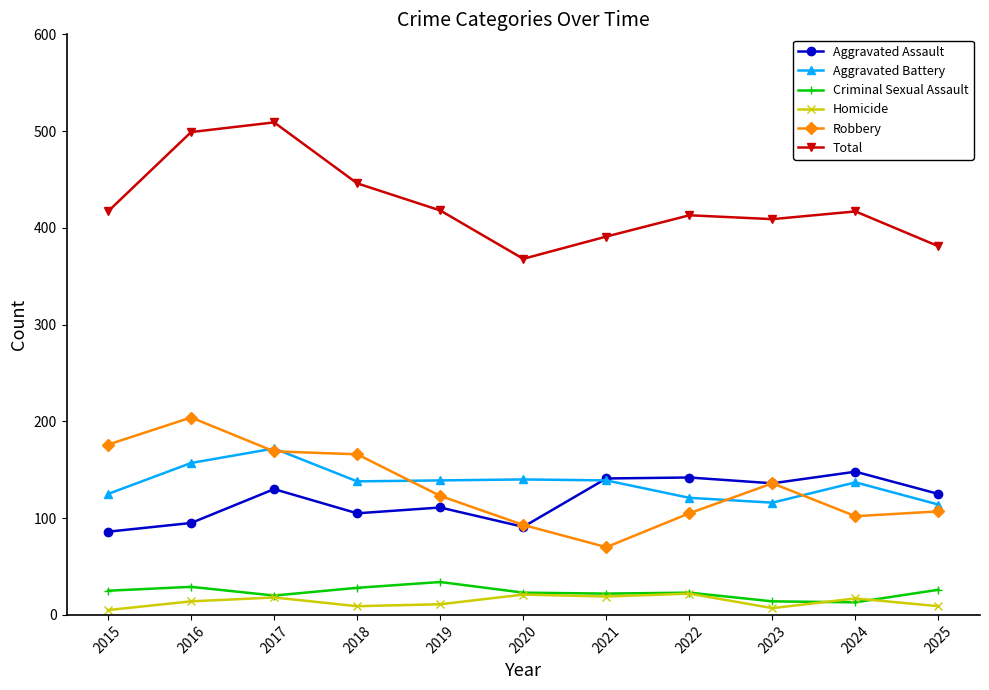

Which category has the lowest value in the Total series?

2020